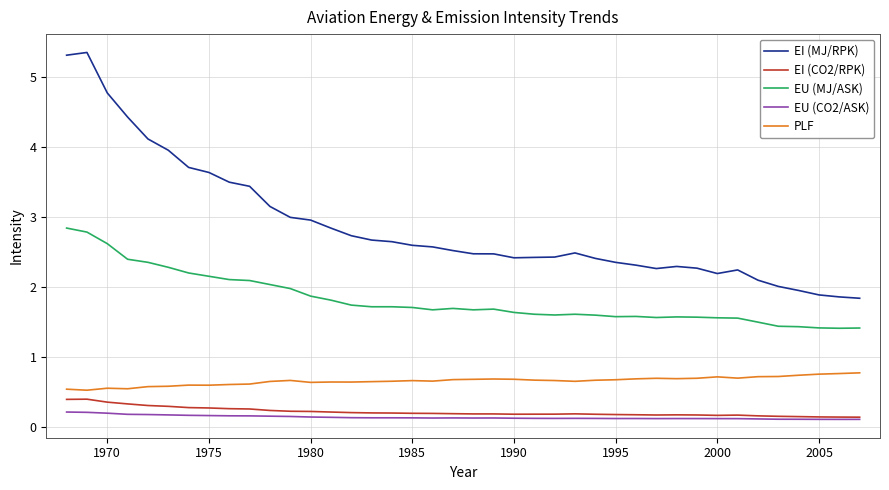

Which series has the widest spread of values?

EI (MJ/RPK)